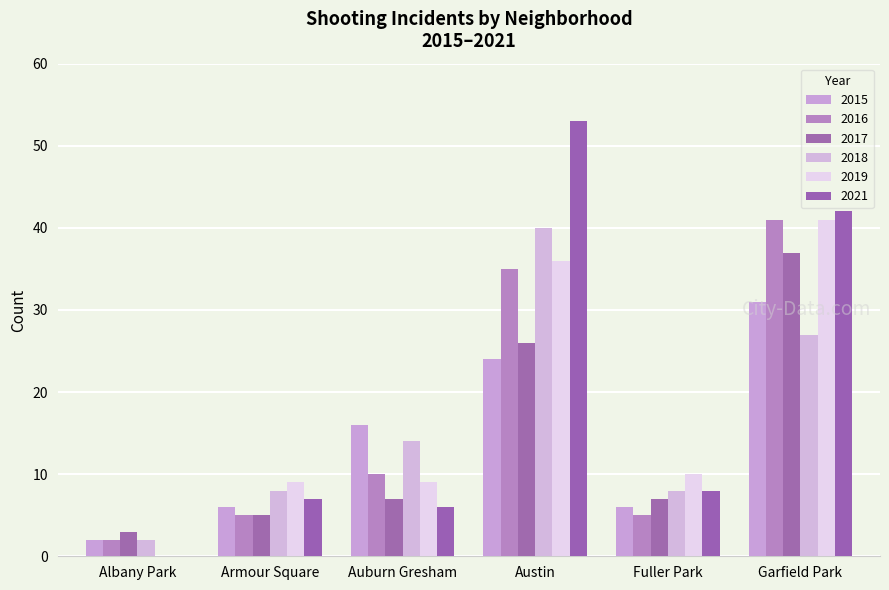

Which category has the lowest value across all series?

Albany Park